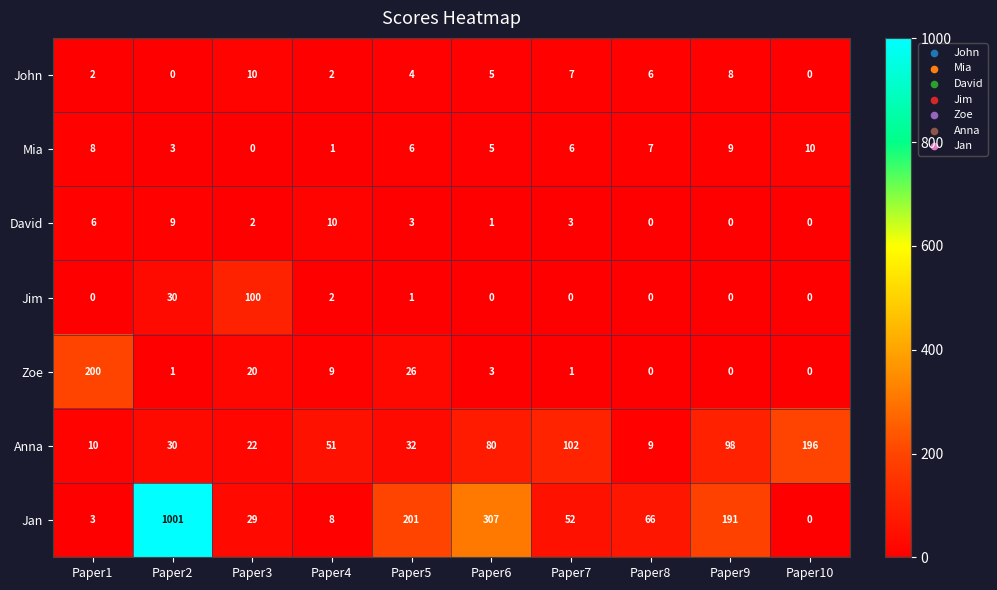

Rank the series at Paper1 from highest to lowest value.

Zoe, Anna, Mia, David, Jan, John, Jim